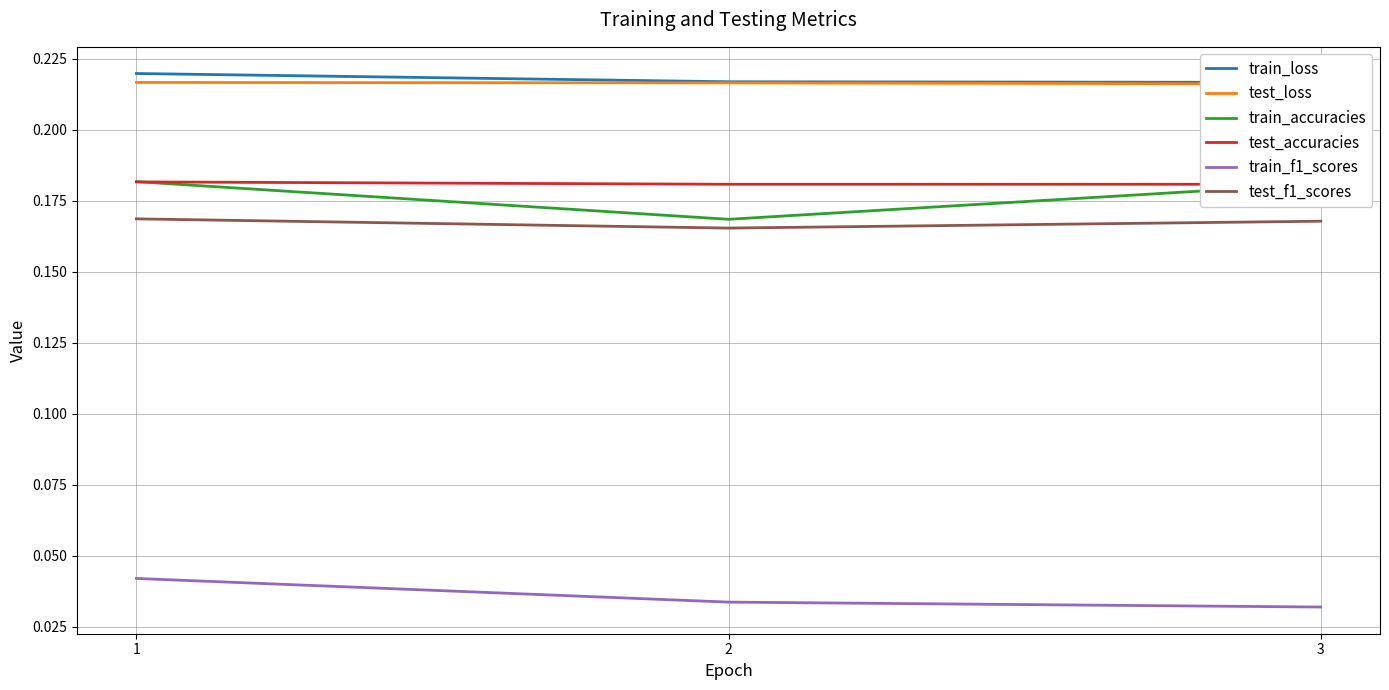

Which series has the largest range (max minus min)?

train_accuracies